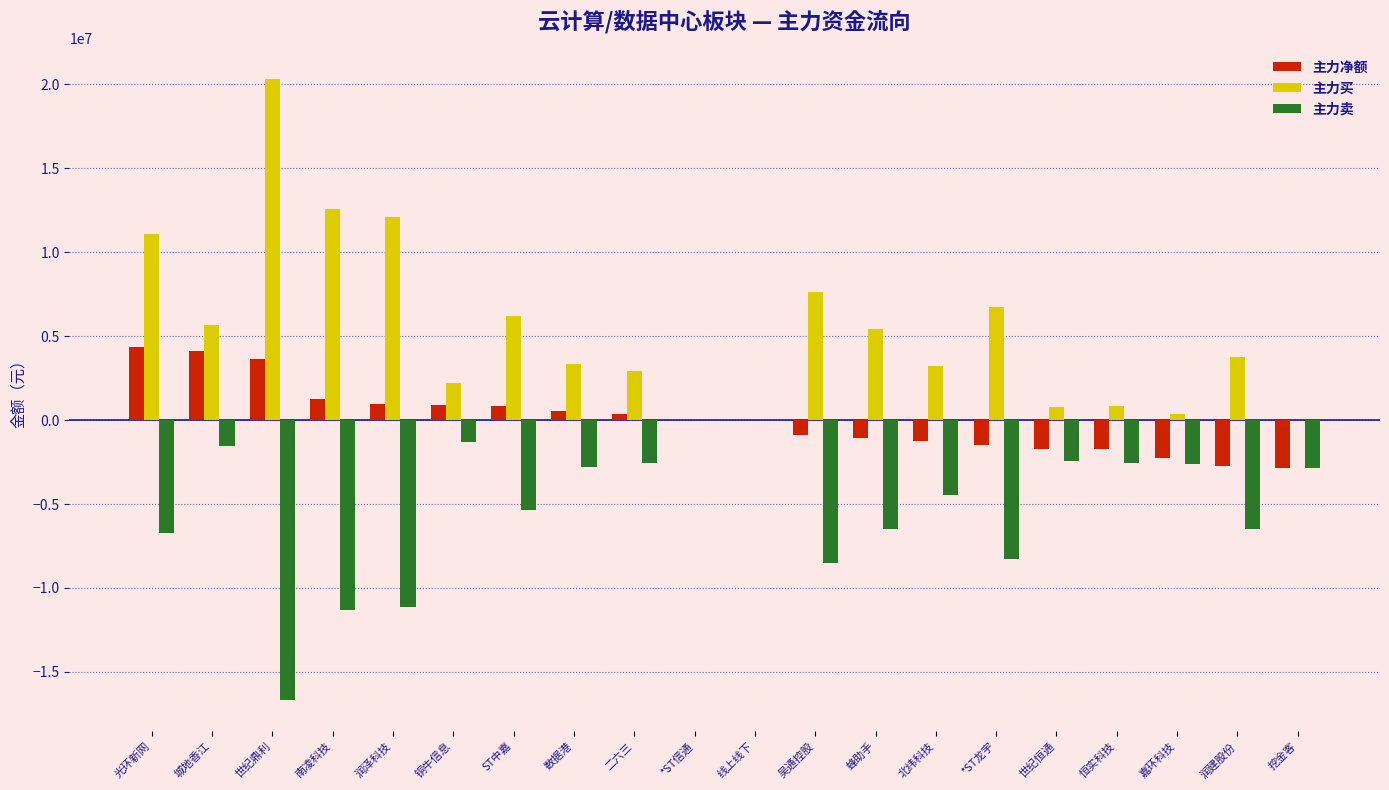

What is the sum of all 主力买 values?

105206986